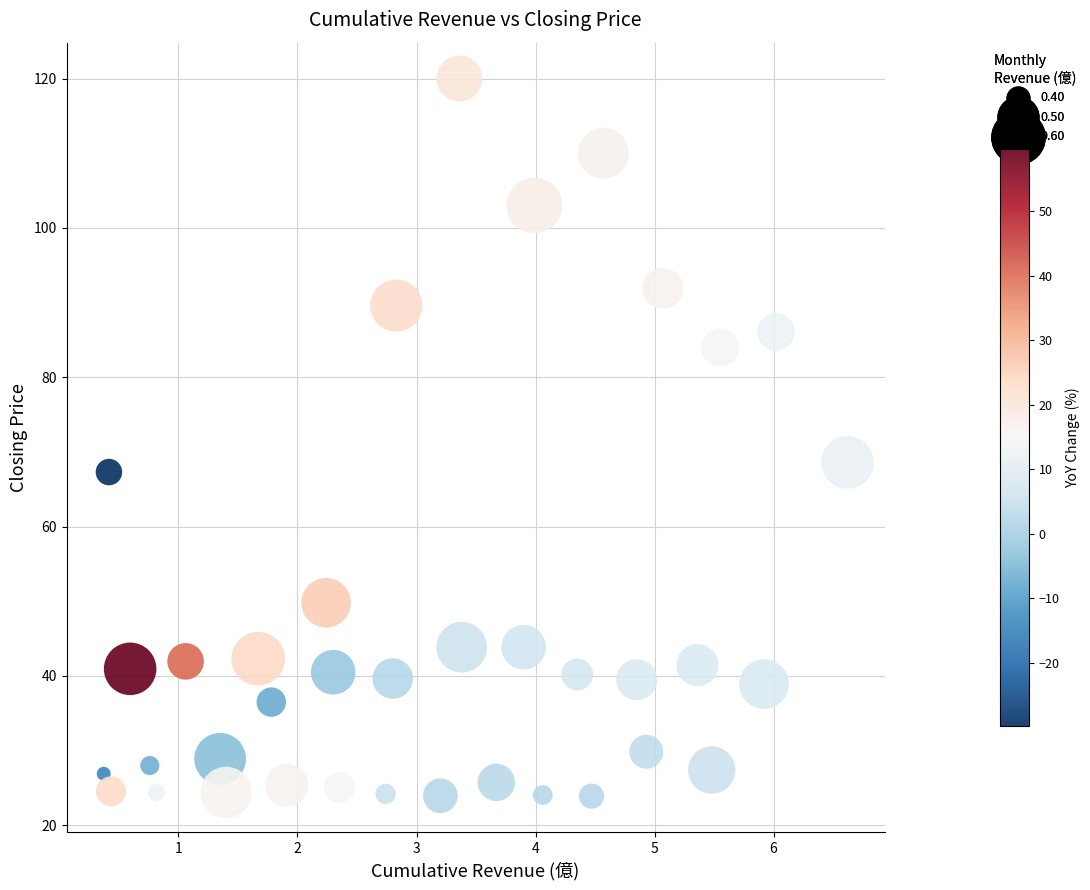

What is the range of X values (max minus min)?

6.2